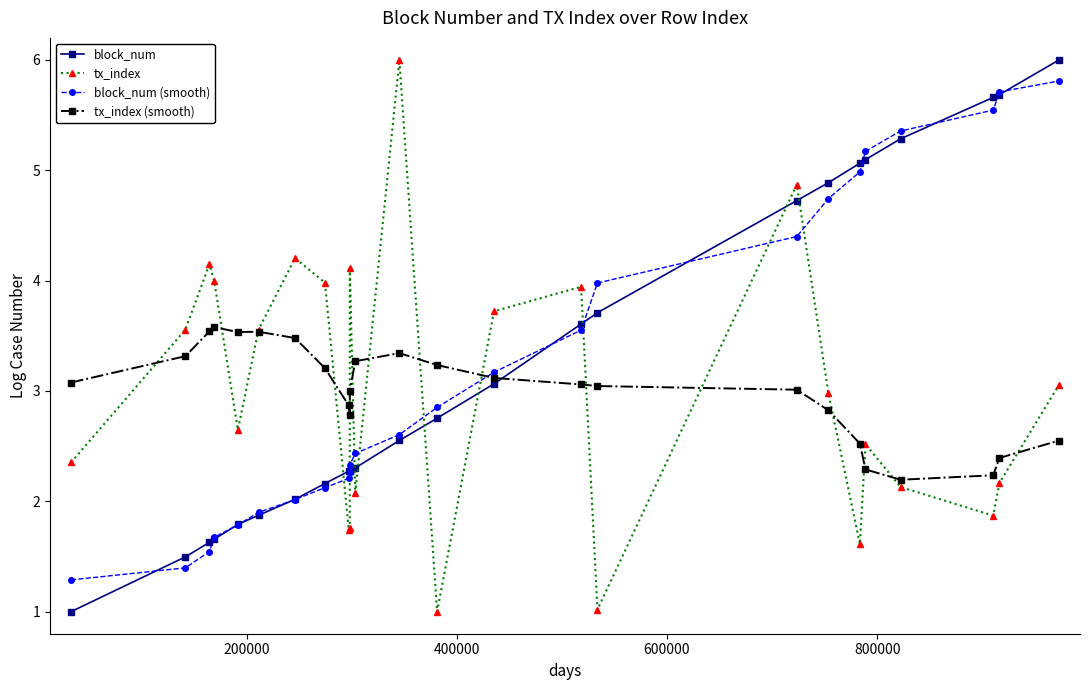

How many interior local peaks does the tx_index series have?

7